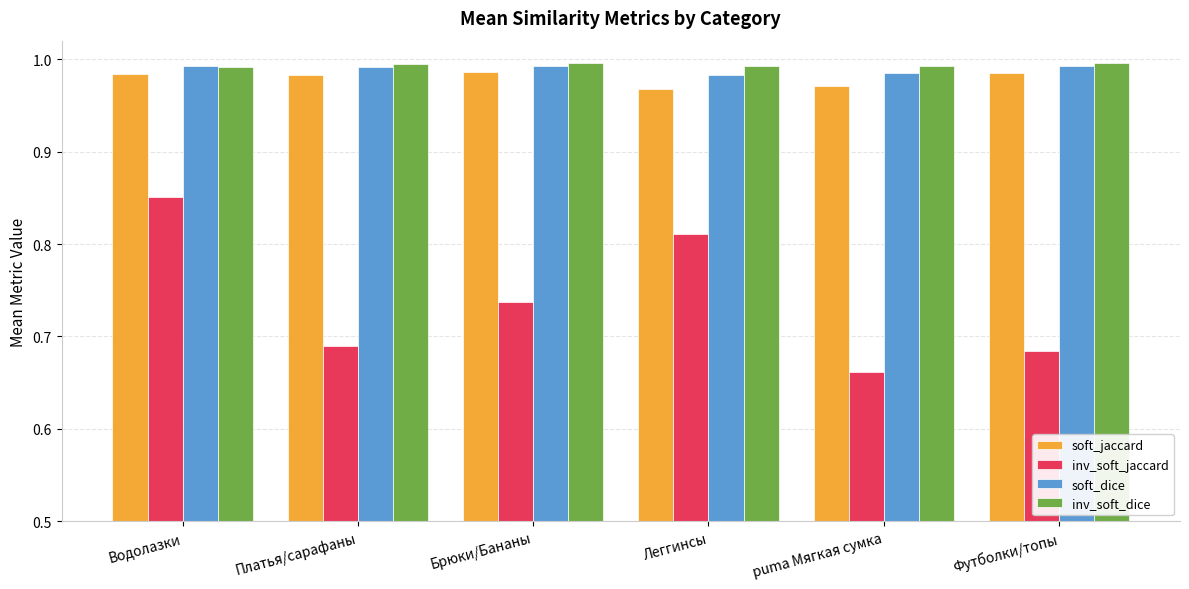

What are all the series names shown in the legend?

soft_jaccard, inv_soft_jaccard, soft_dice, inv_soft_dice